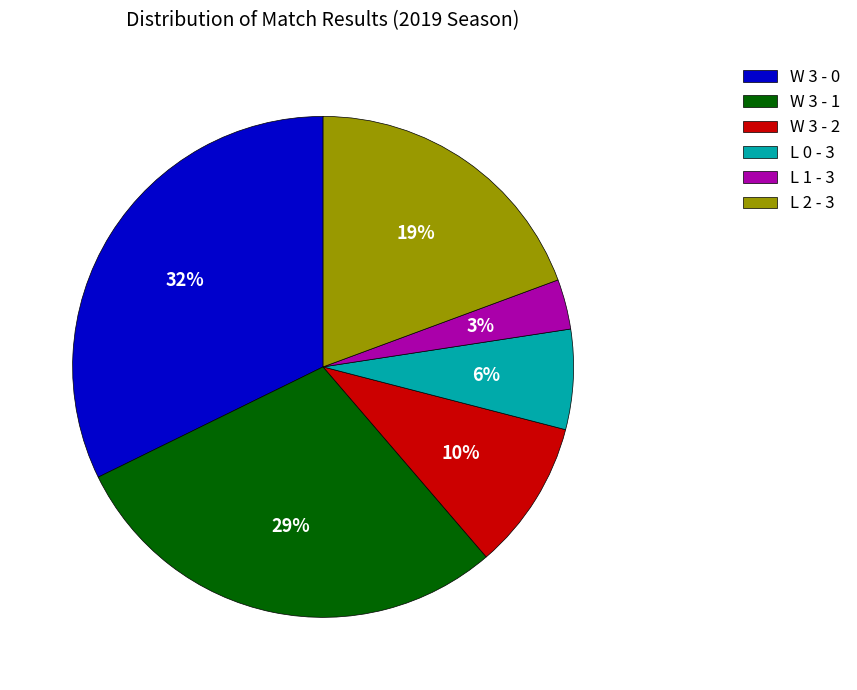

Combined, do W 3 - 1 and W 3 - 2 account for over 50%?

No